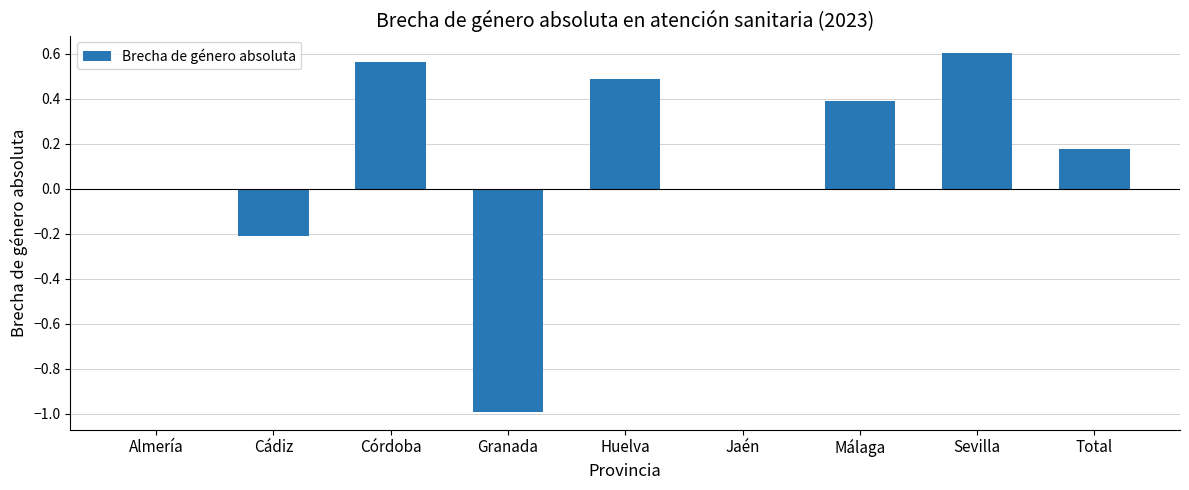

What is the sum of the values at Total and Córdoba?

0.7